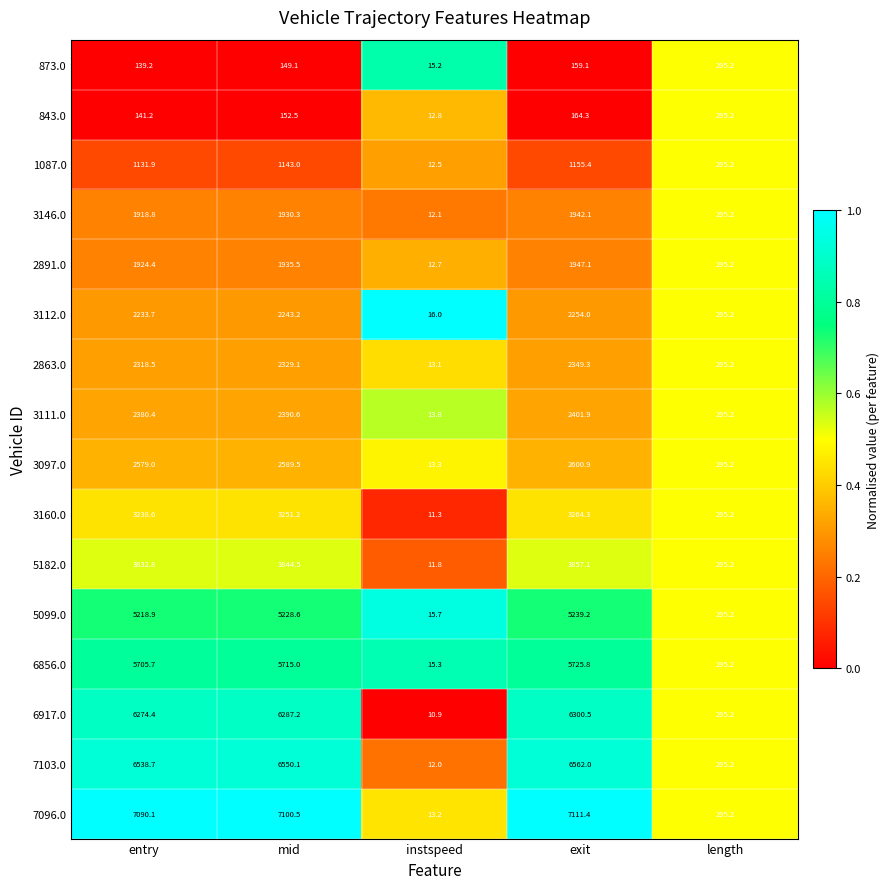

Where is 3097.0 nearest to the value 1307?

length